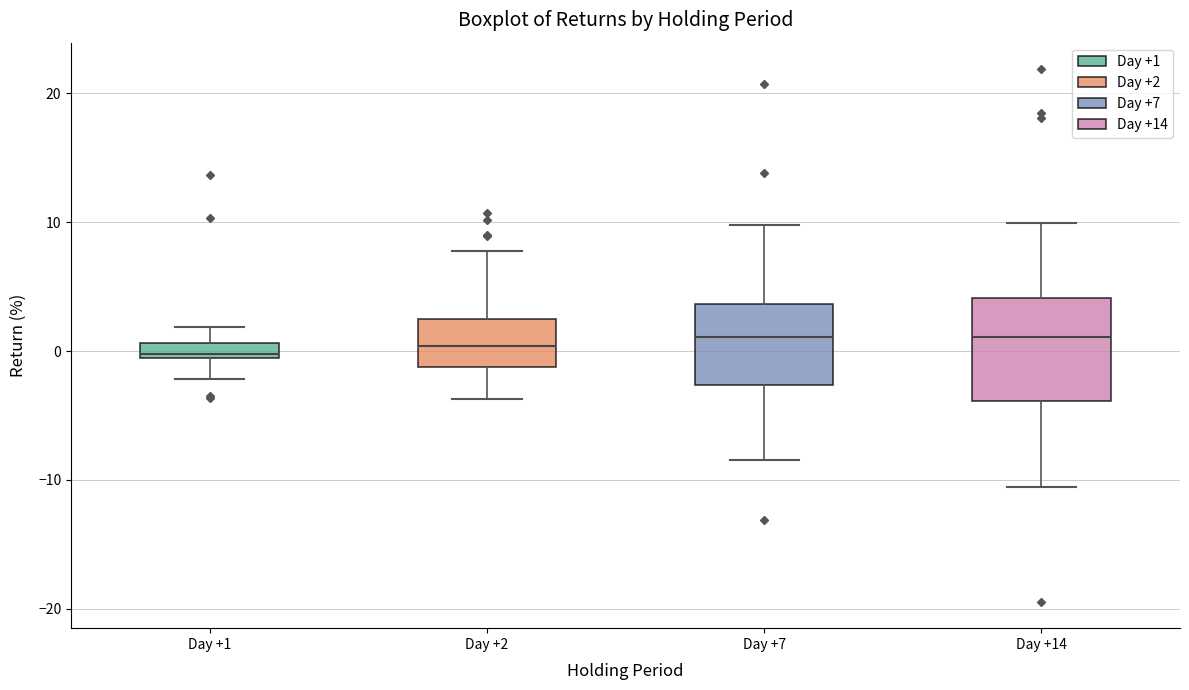

Where does the upper whisker of the box for Day +14 end on the y-axis? The values are not printed on the chart, so give them approximately, as read against the axis.

10